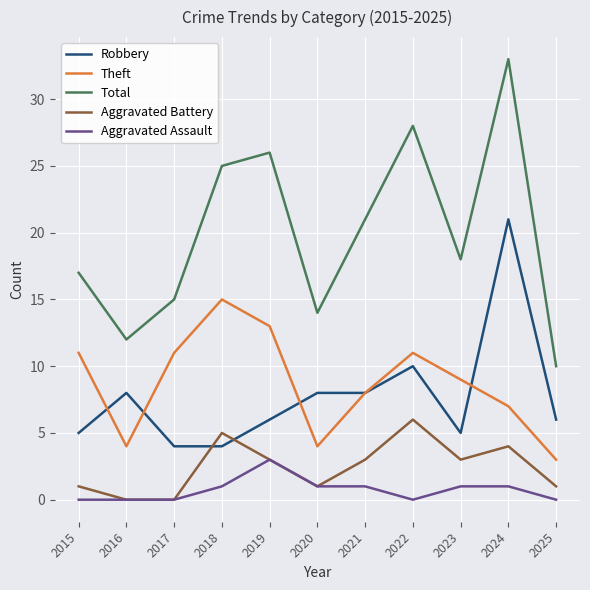

Is it true that Aggravated Battery equals 3 at 2021?

True